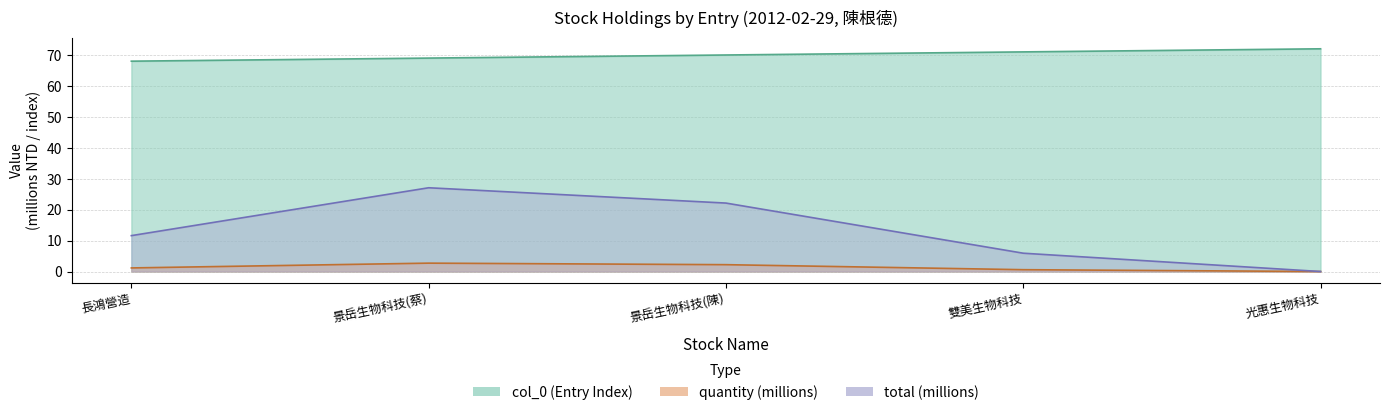

True or false: quantity has more than 0 points higher than both neighbors.

True